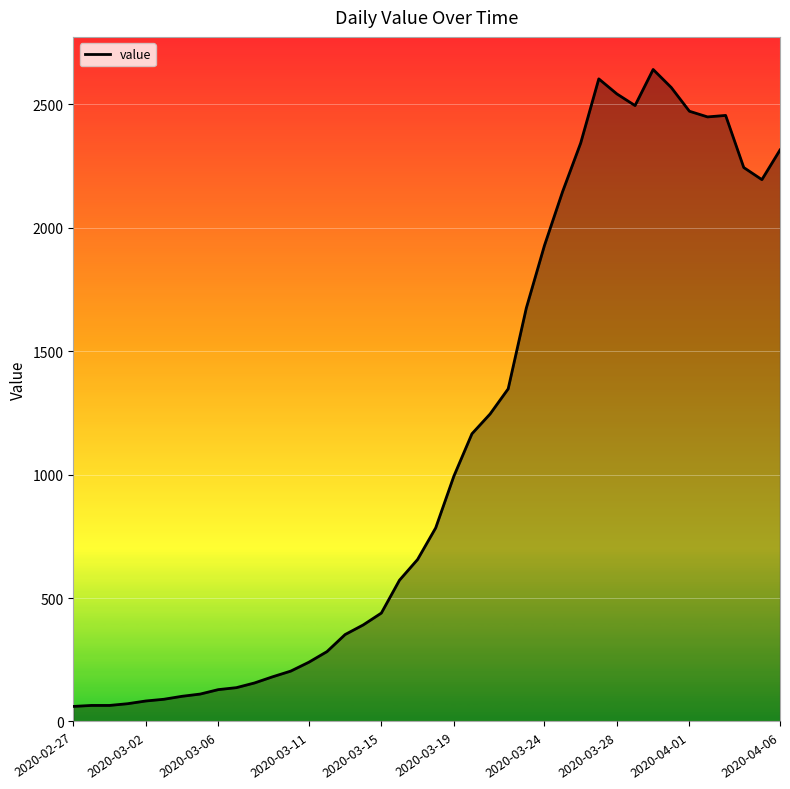

What is the difference between the maximum and minimum values?

2579